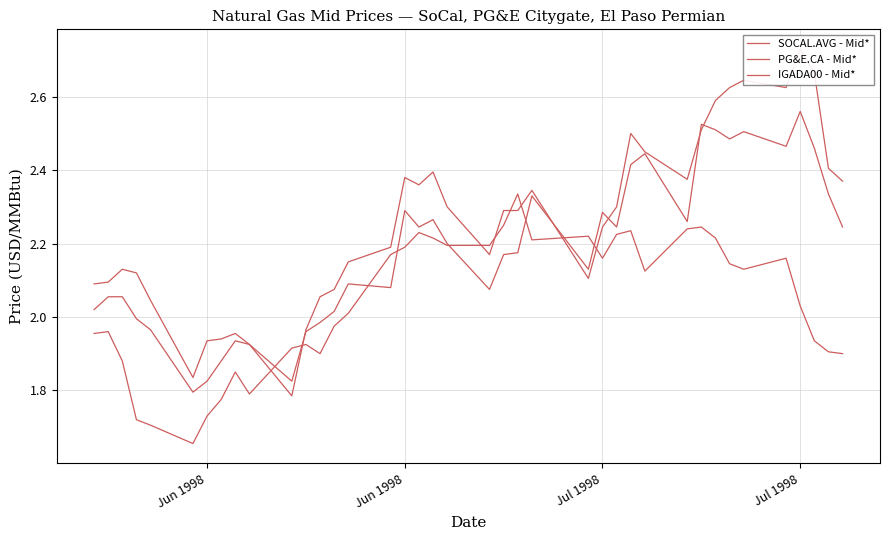

What is the value of the SOCAL.AVG - Mid* point at the 13th from the left?

2.0